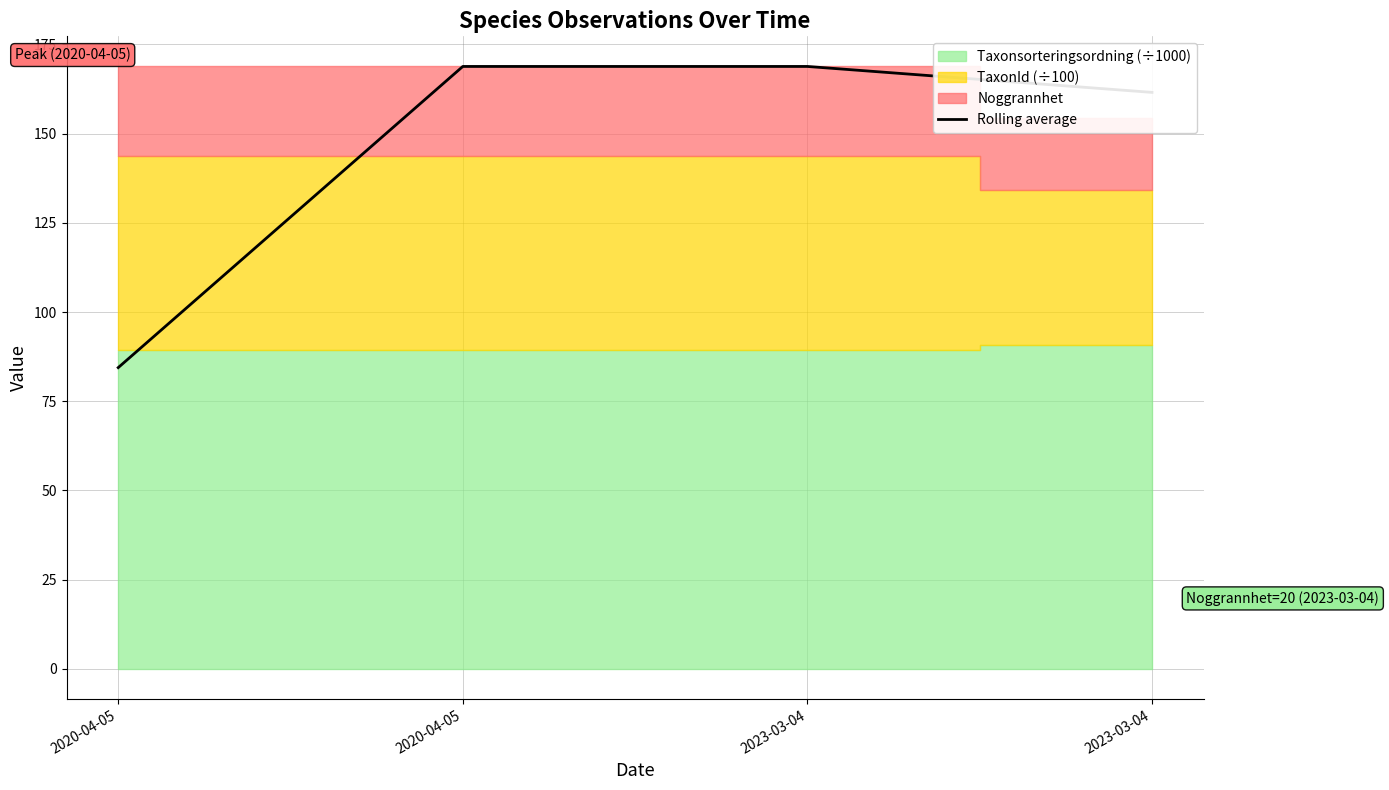

Reading left to right, what are all the values shown in this chart?

2020-04-05=84.4	2020-04-05=168.8	2023-03-04=168.8	2023-03-04=161.6